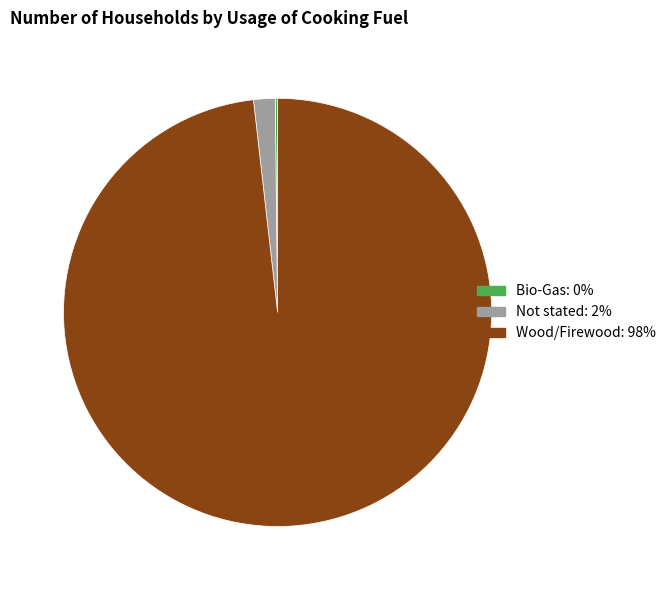

Which slice is the largest?

Wood/Firewood